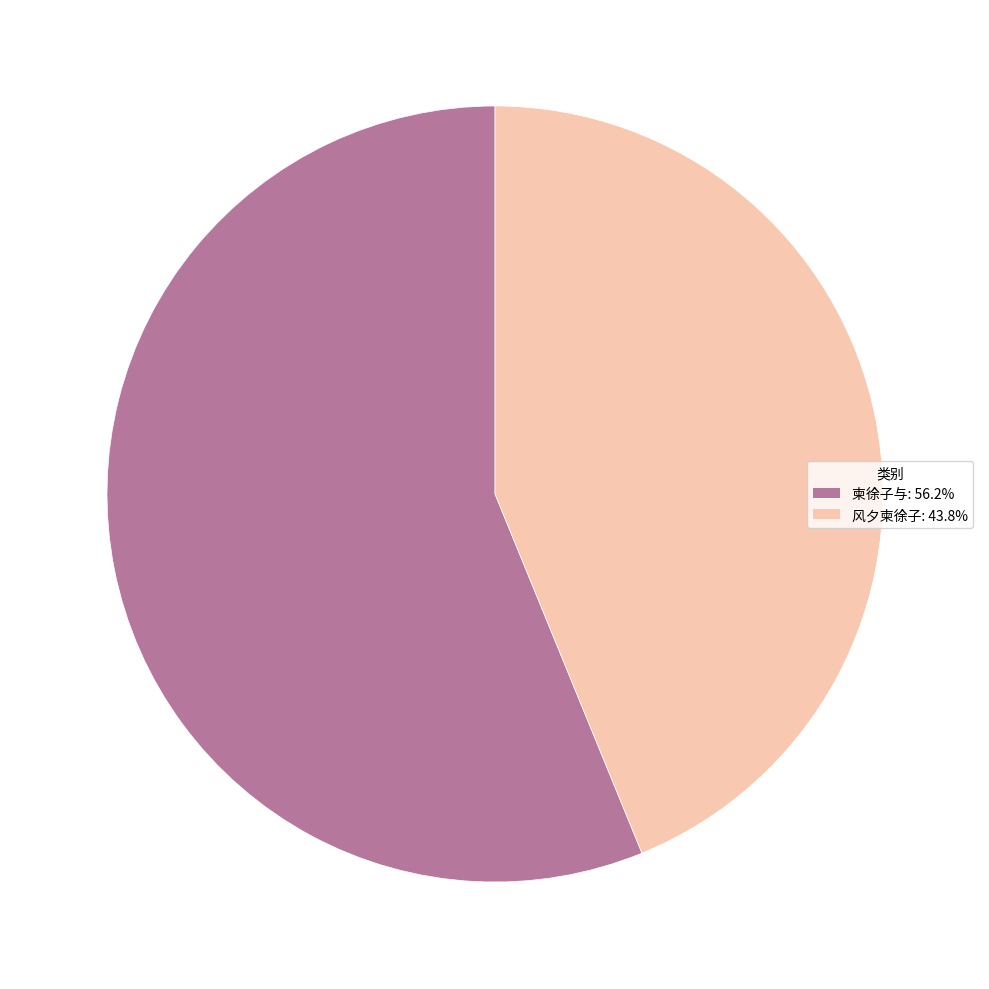

Is it true that 柬徐子与 is 46% of the pie?

False